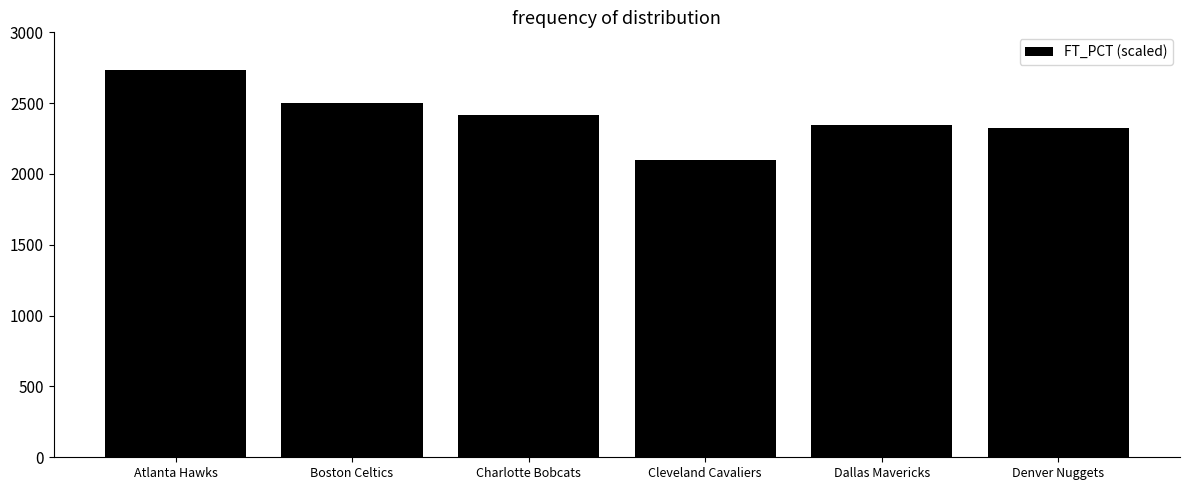

Reading left to right, extract all data points from this chart.

Atlanta Hawks=2736	Boston Celtics=2499	Charlotte Bobcats=2418	Cleveland Cavaliers=2100	Dallas Mavericks=2343	Denver Nuggets=2328